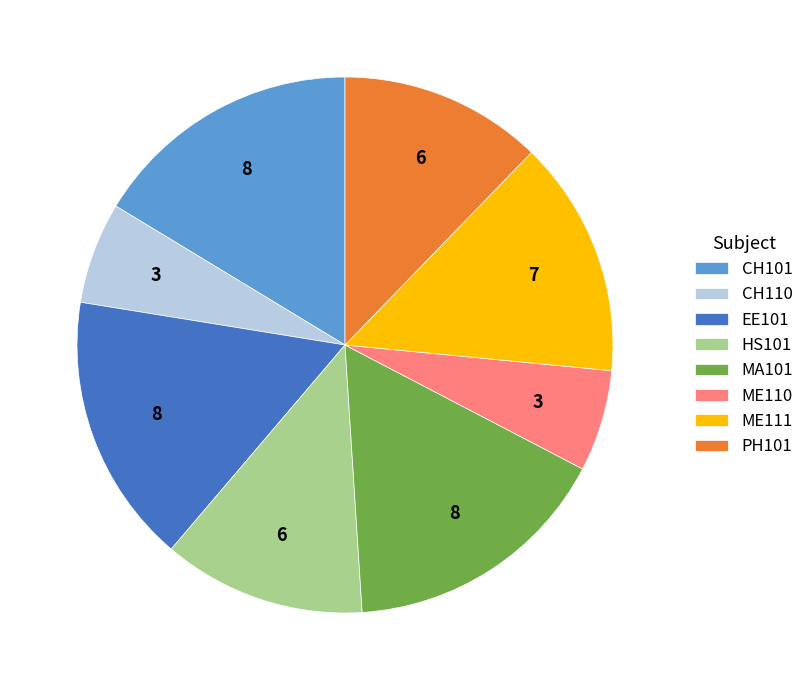

Combined, do MA101 and PH101 account for over 50%?

No